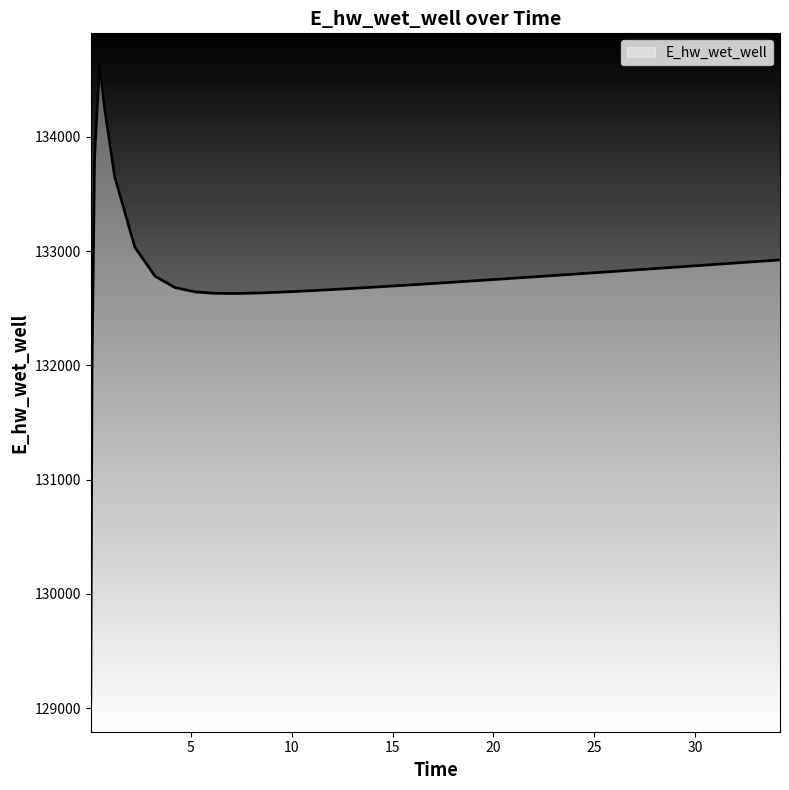

How many lines are shown in the chart?

1